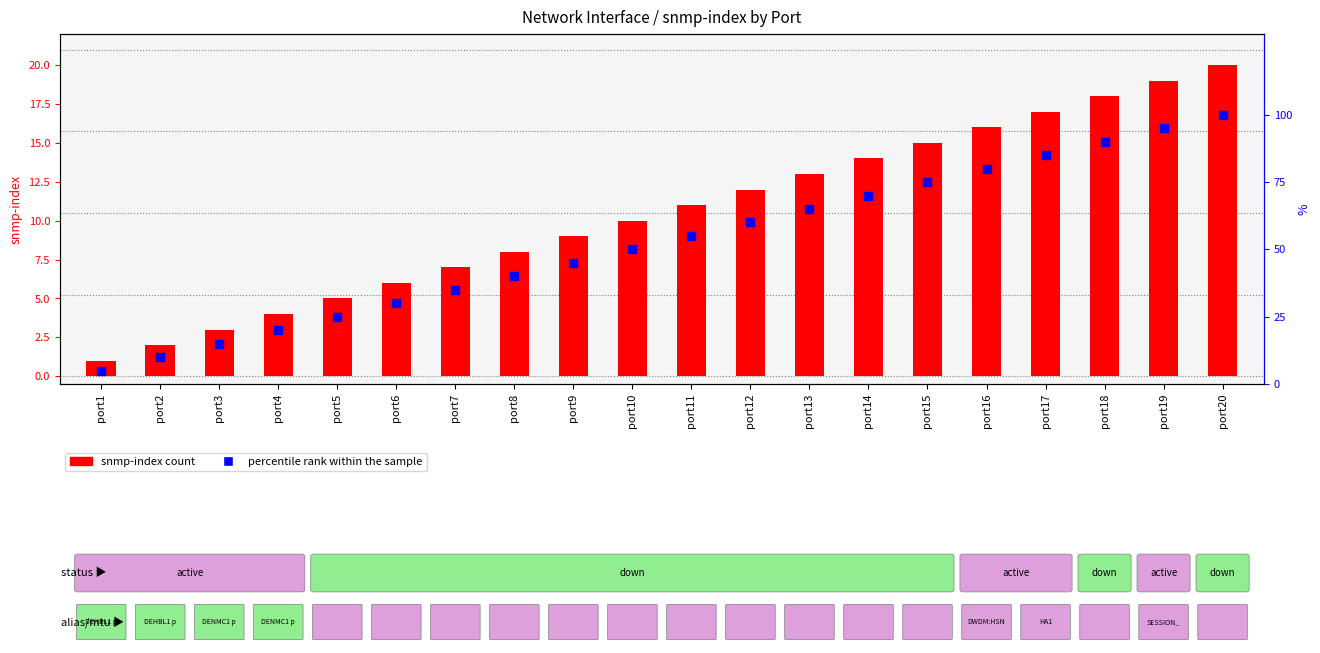

Which series contains the highest Y value?

percentile rank within the sample